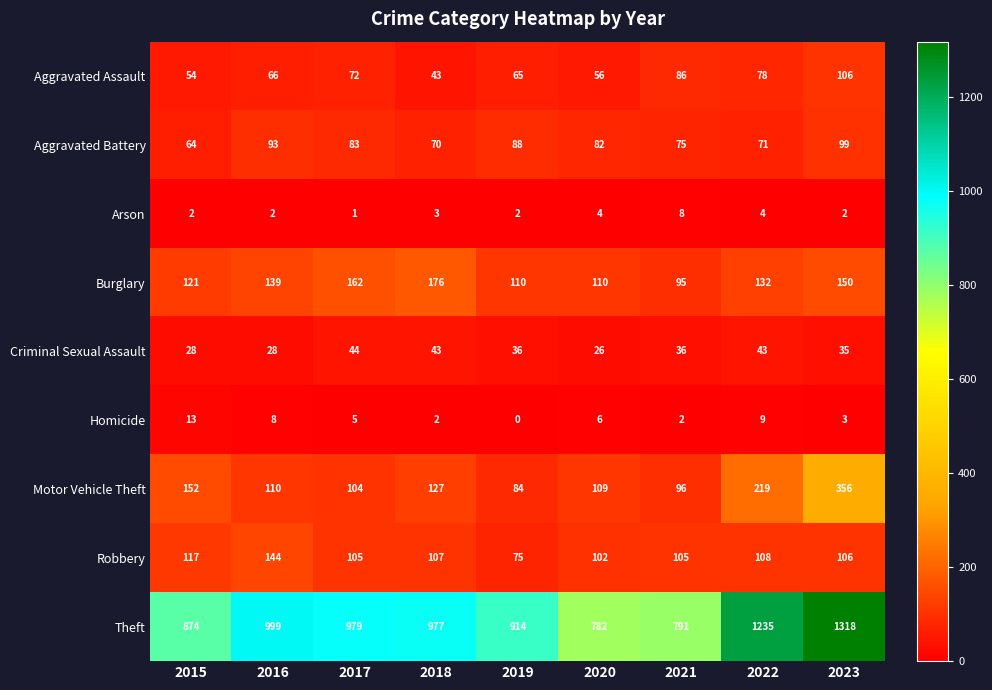

At which category is the sum across all series the highest?

2023